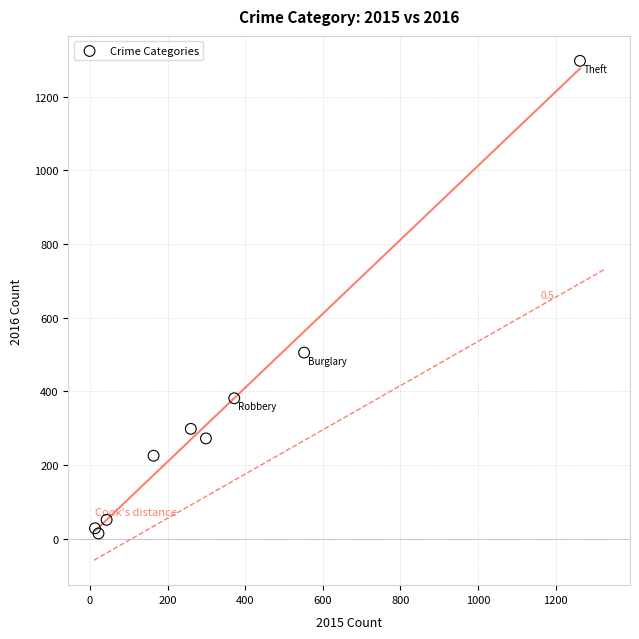

What Y value in the scatter plot is closest to 655?

505